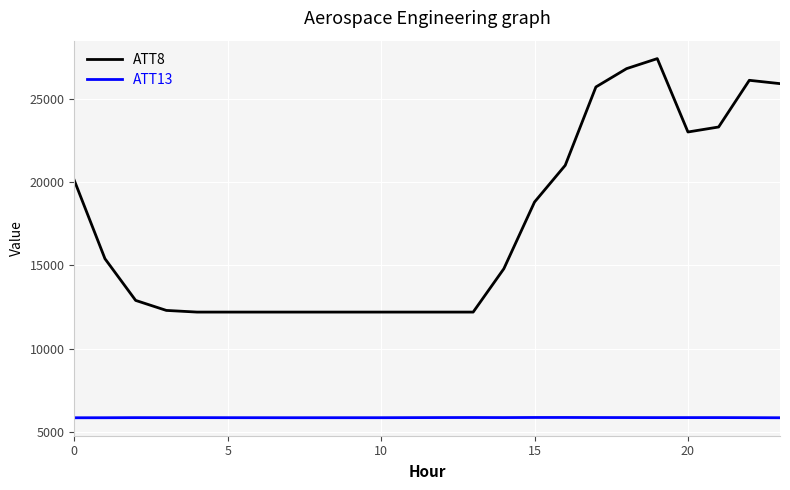

Does the chart have visible grid lines?

Yes